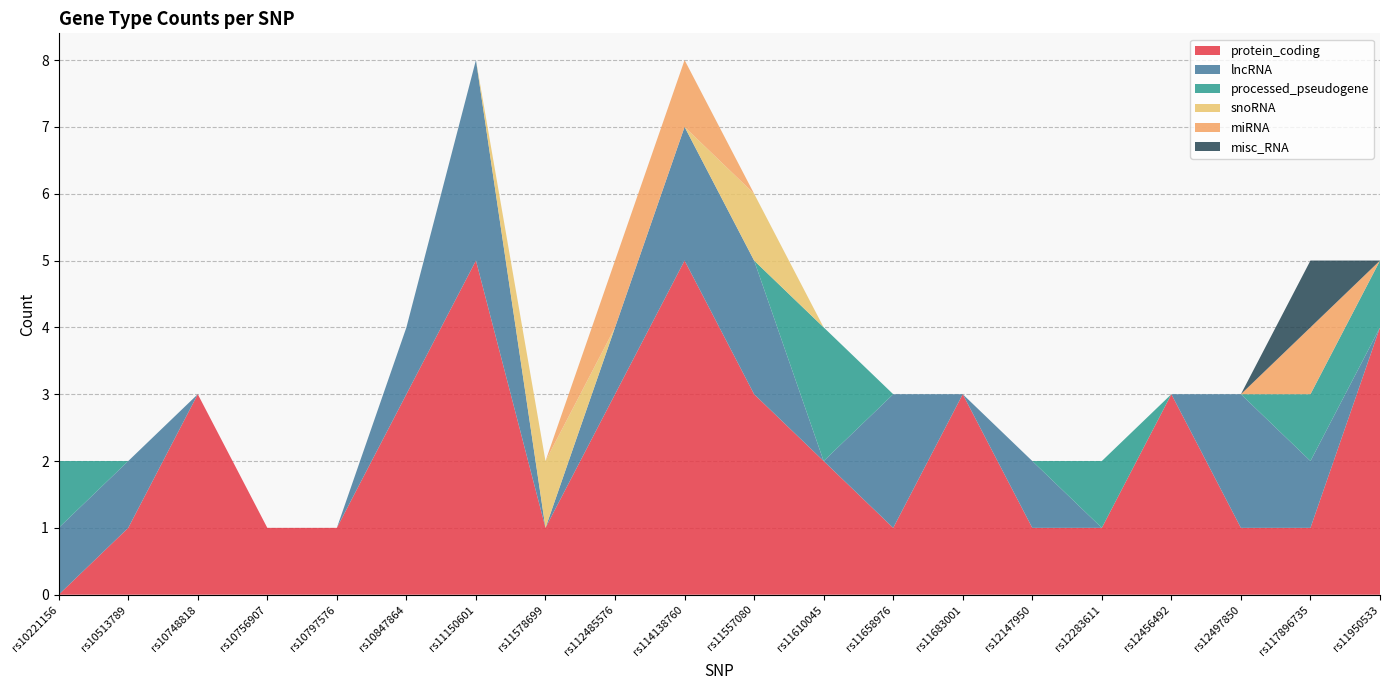

Reading left to right, extract all data points from this chart.

protein_coding: rs10221156=0	rs10513789=1	rs10748818=3	rs10756907=1	rs10797576=1	rs10847864=3	rs11150601=5	rs11578699=1	rs112485576=3	rs114138760=5	rs11557080=3	rs11610045=2	rs11658976=1	rs11683001=3	rs12147950=1	rs12283611=1	rs12456492=3	rs12497850=1	rs117896735=1	rs11950533=4
lncRNA: rs10221156=1	rs10513789=1	rs10748818=0	rs10756907=0	rs10797576=0	rs10847864=1	rs11150601=3	rs11578699=0	rs112485576=1	rs114138760=2	rs11557080=2	rs11610045=0	rs11658976=2	rs11683001=0	rs12147950=1	rs12283611=0	rs12456492=0	rs12497850=2	rs117896735=1	rs11950533=0
processed_pseudogene: rs10221156=1	rs10513789=0	rs10748818=0	rs10756907=0	rs10797576=0	rs10847864=0	rs11150601=0	rs11578699=0	rs112485576=0	rs114138760=0	rs11557080=0	rs11610045=2	rs11658976=0	rs11683001=0	rs12147950=0	rs12283611=1	rs12456492=0	rs12497850=0	rs117896735=1	rs11950533=1
snoRNA: rs10221156=0	rs10513789=0	rs10748818=0	rs10756907=0	rs10797576=0	rs10847864=0	rs11150601=0	rs11578699=1	rs112485576=0	rs114138760=0	rs11557080=1	rs11610045=0	rs11658976=0	rs11683001=0	rs12147950=0	rs12283611=0	rs12456492=0	rs12497850=0	rs117896735=0	rs11950533=0
miRNA: rs10221156=0	rs10513789=0	rs10748818=0	rs10756907=0	rs10797576=0	rs10847864=0	rs11150601=0	rs11578699=0	rs112485576=1	rs114138760=1	rs11557080=0	rs11610045=0	rs11658976=0	rs11683001=0	rs12147950=0	rs12283611=0	rs12456492=0	rs12497850=0	rs117896735=1	rs11950533=0
misc_RNA: rs10221156=0	rs10513789=0	rs10748818=0	rs10756907=0	rs10797576=0	rs10847864=0	rs11150601=0	rs11578699=0	rs112485576=0	rs114138760=0	rs11557080=0	rs11610045=0	rs11658976=0	rs11683001=0	rs12147950=0	rs12283611=0	rs12456492=0	rs12497850=0	rs117896735=1	rs11950533=0